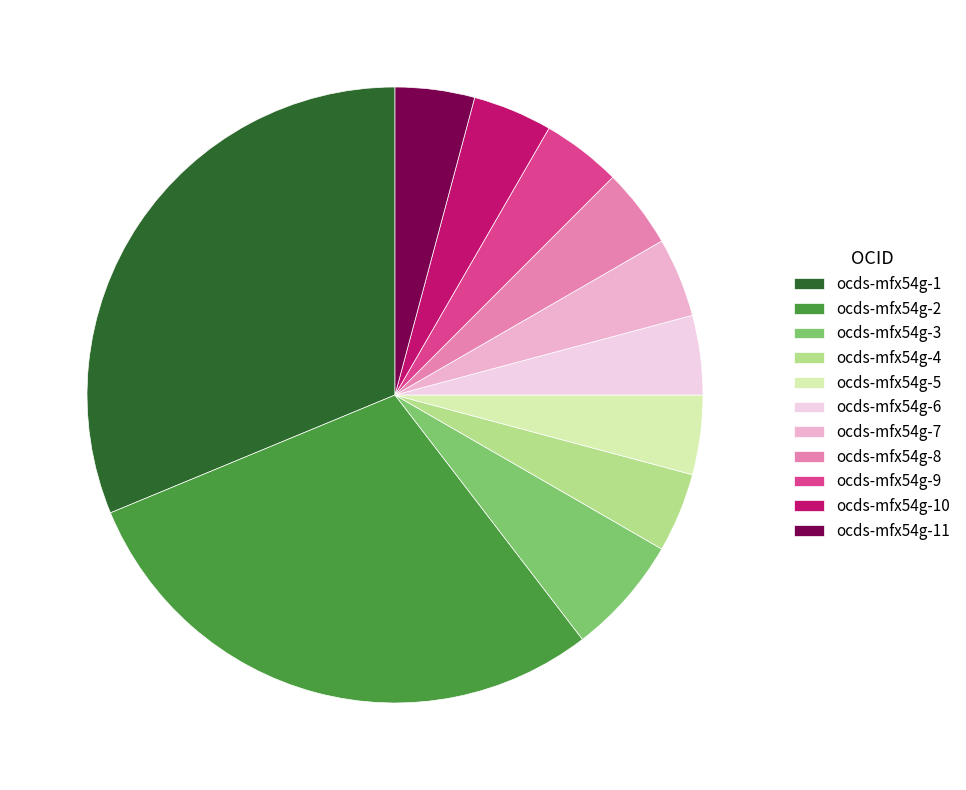

Is there any slice that represents more than half of the pie?

No